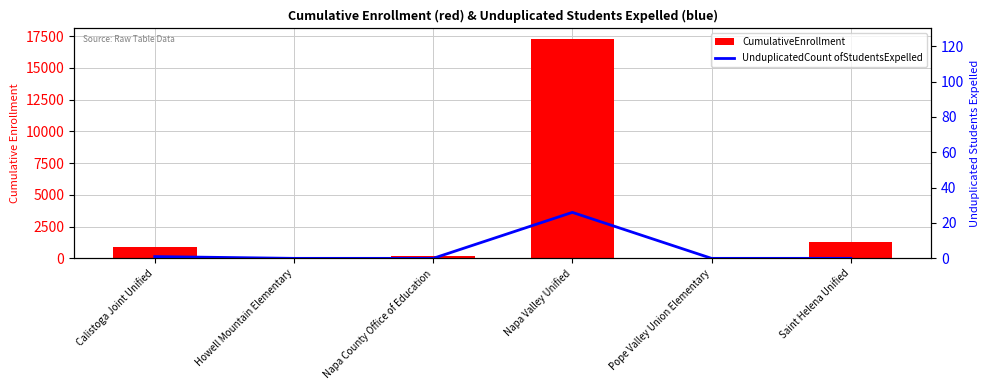

At Napa County Office of Education, list the series in order from largest to smallest.

CumulativeEnrollment, UnduplicatedCount ofStudentsExpelled